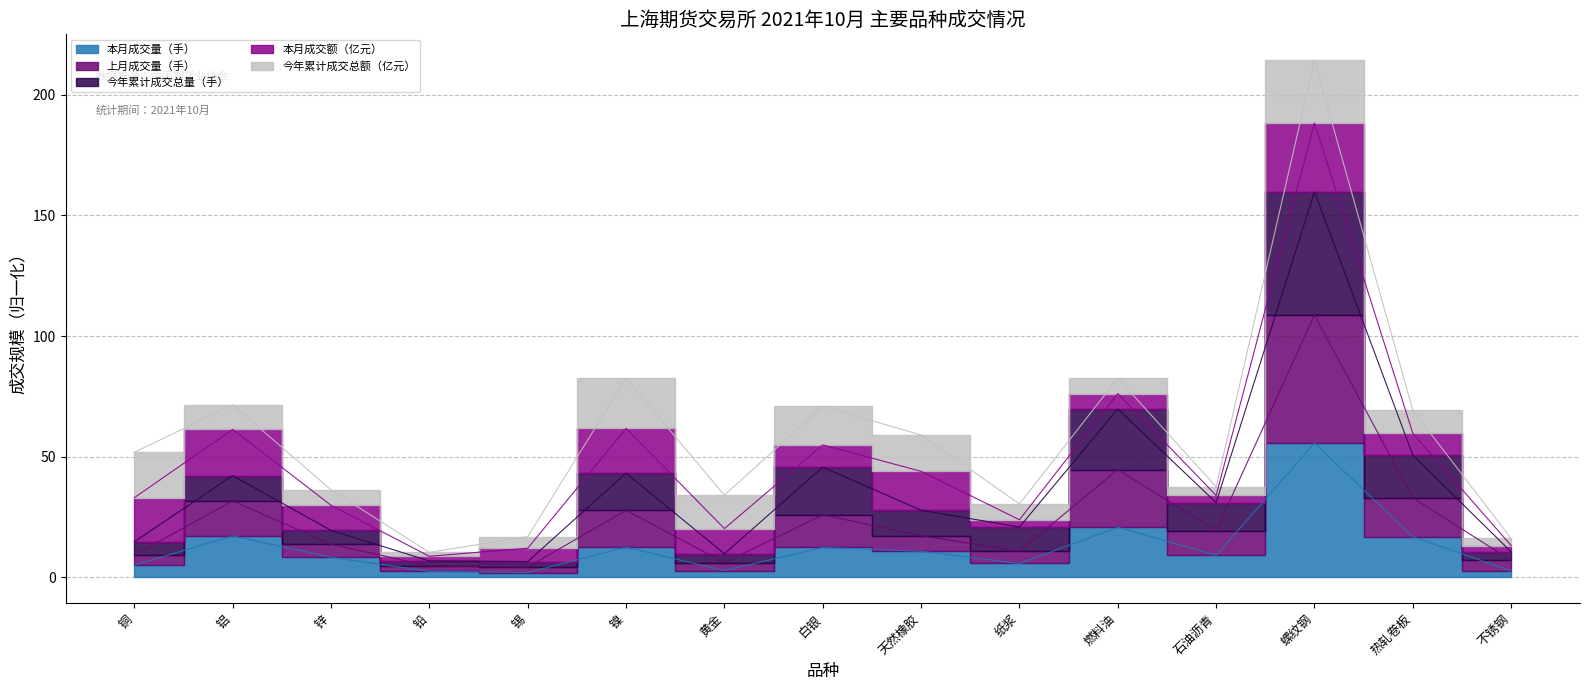

True or false: 今年累计成交总量（手） has a value of 10.2 at 锡.

False